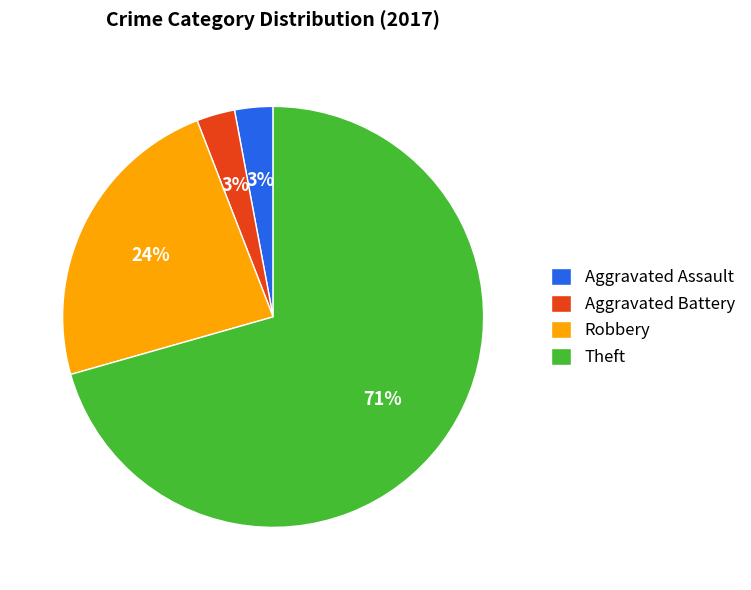

To the nearest percent, what is the average slice percentage?

25%